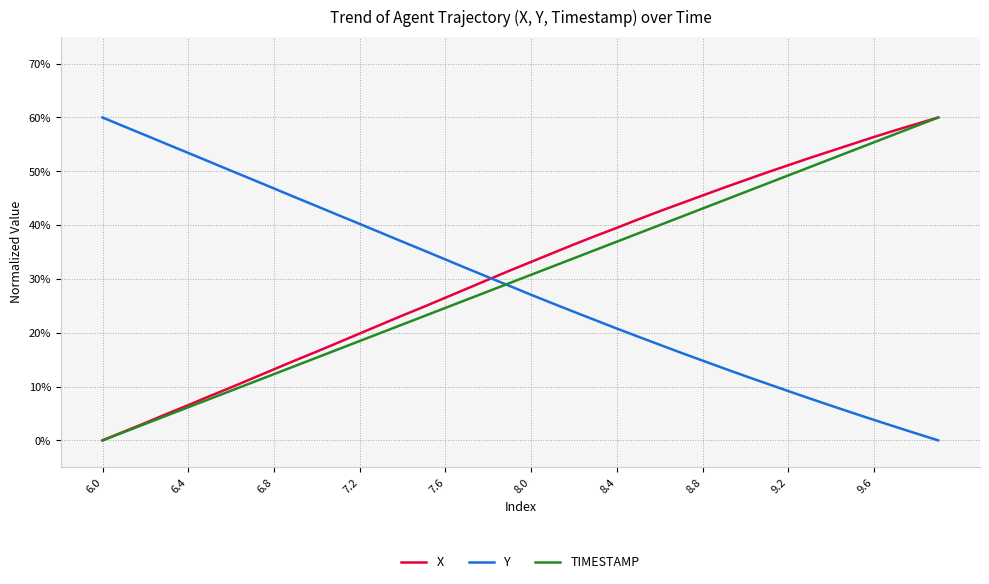

What is the maximum value shown in the chart?

60.0